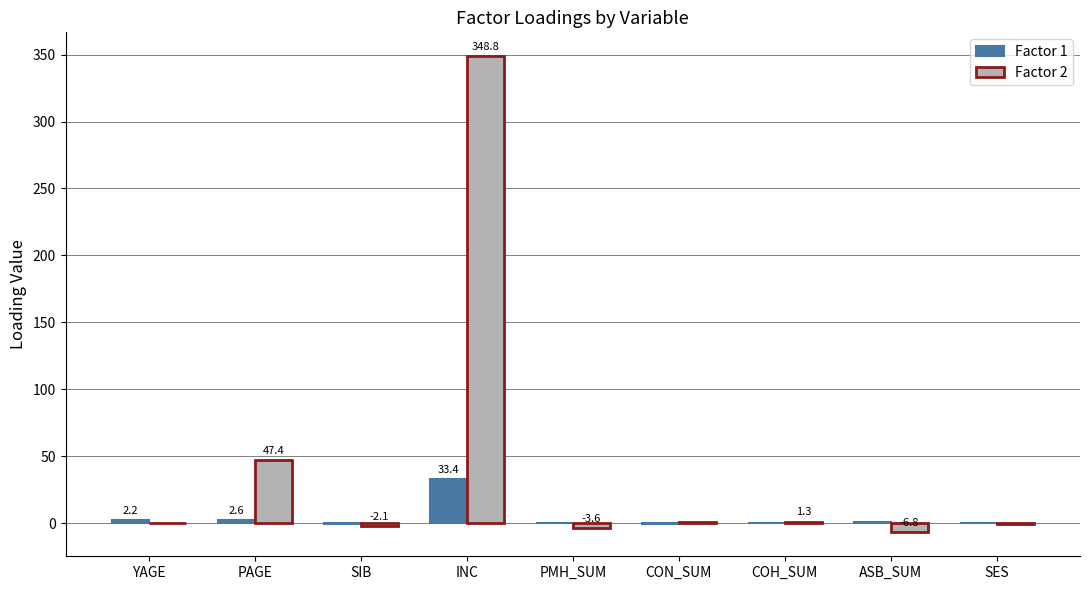

What is the maximum value shown in the chart?

348.8